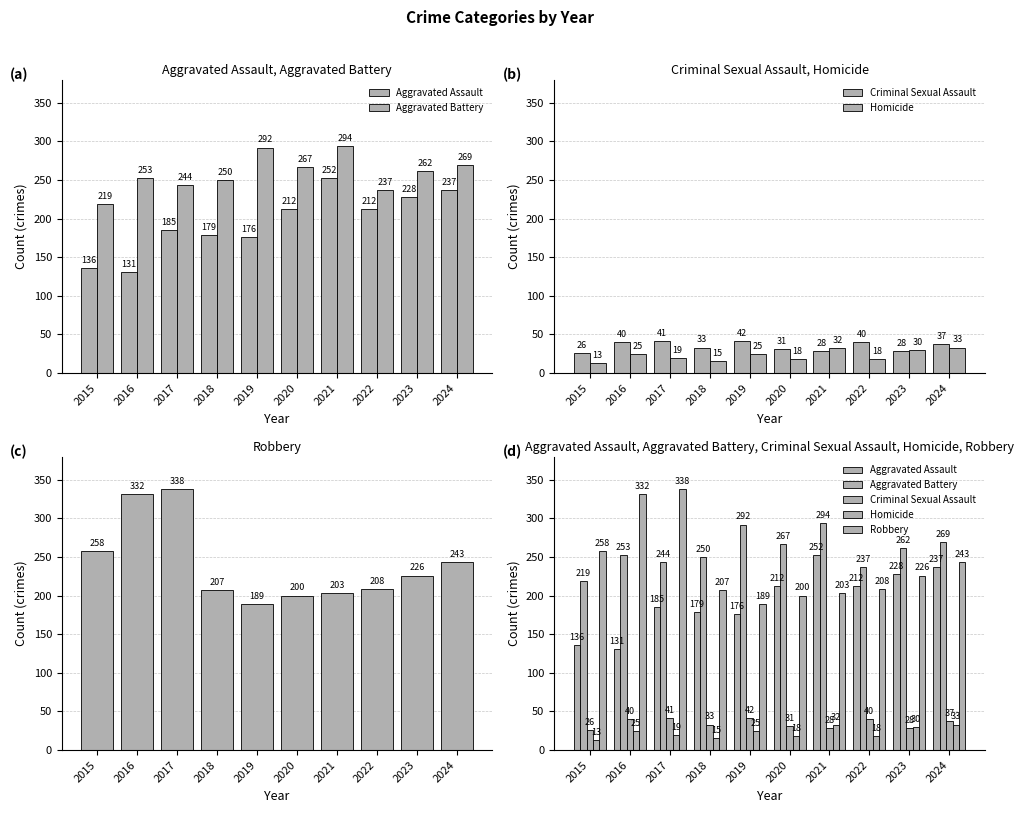

The Aggravated Battery series shows 253 at 2016. True or false?

True